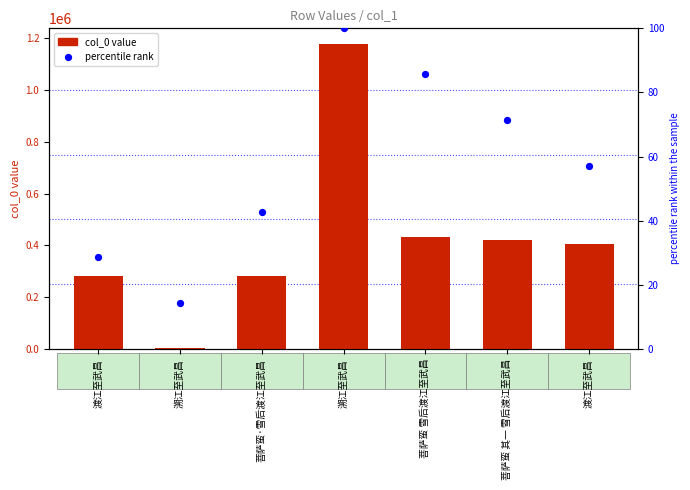

Is the value of percentile rank at 溯江至武昌 greater than the value of col_0 value at 溯江至武昌?

No